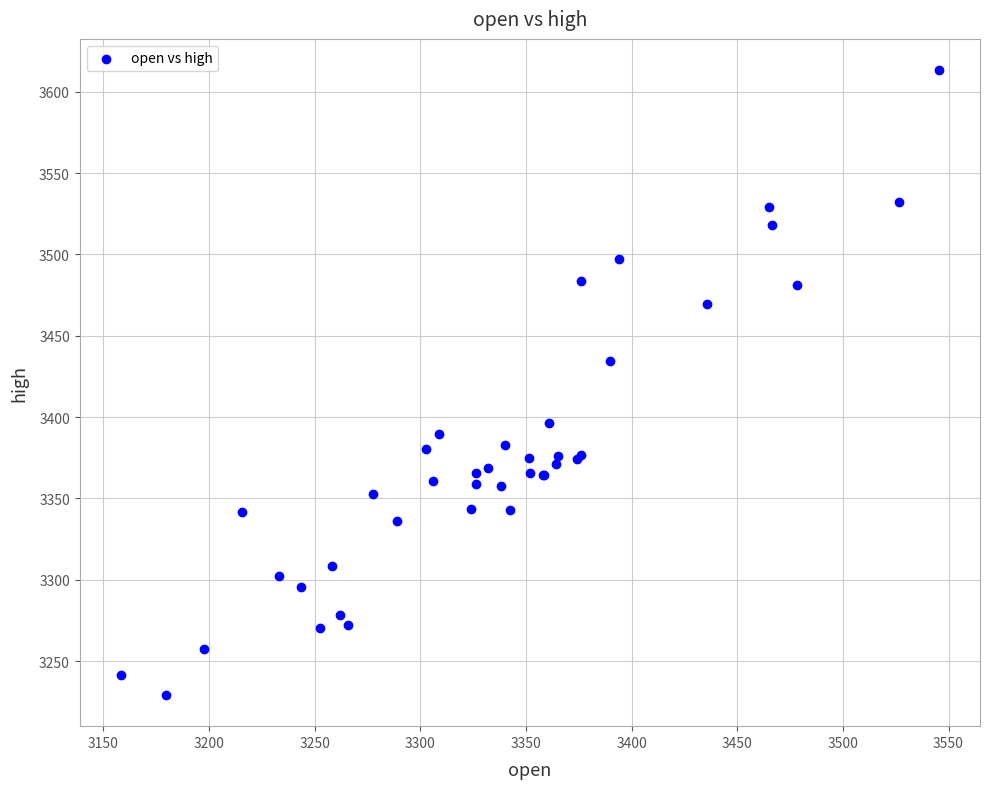

What Y value in the scatter plot is closest to 3421?

3434.5